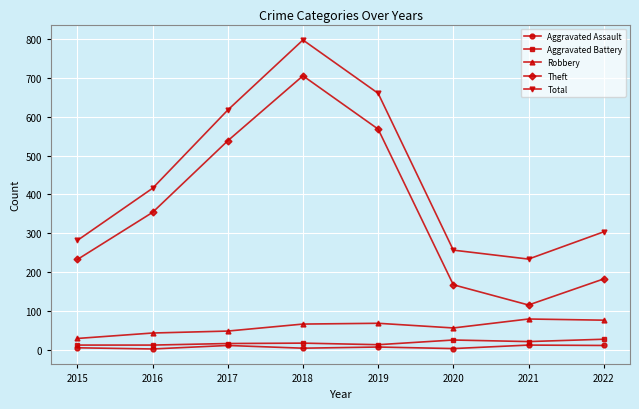

How many data points in Total are less than 416?

4